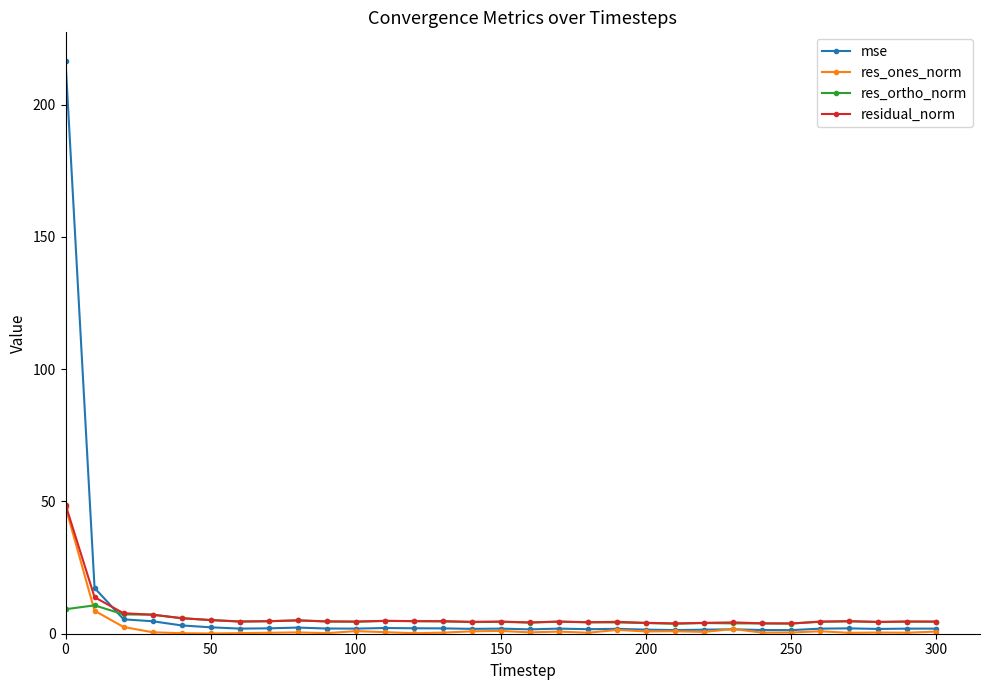

Rank the series by their average value, from lowest to highest.

res_ones_norm, res_ortho_norm, residual_norm, mse